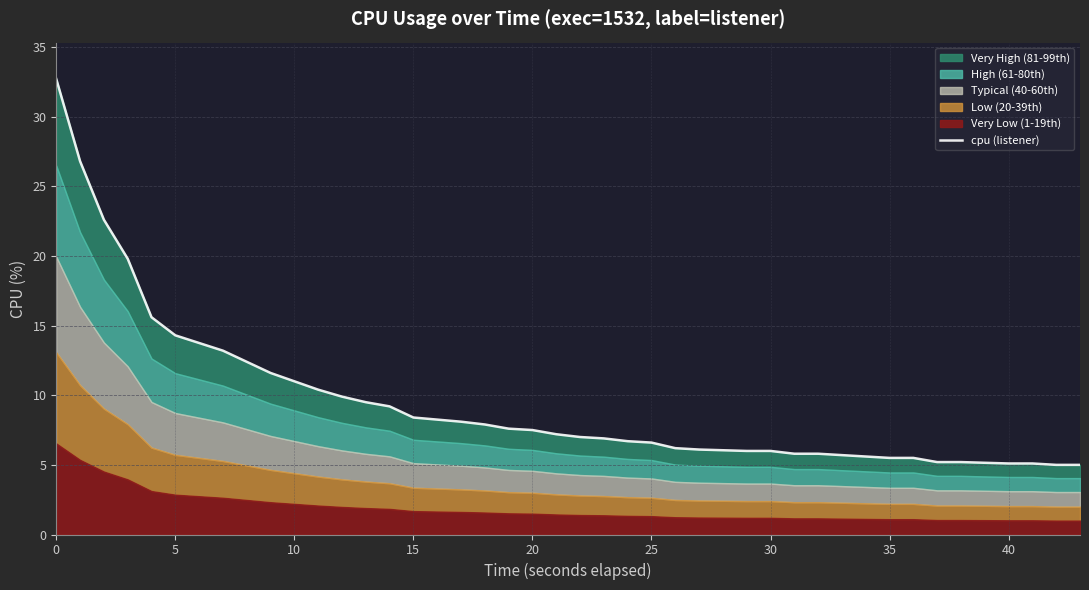

What is the maximum value shown in the chart?

32.7